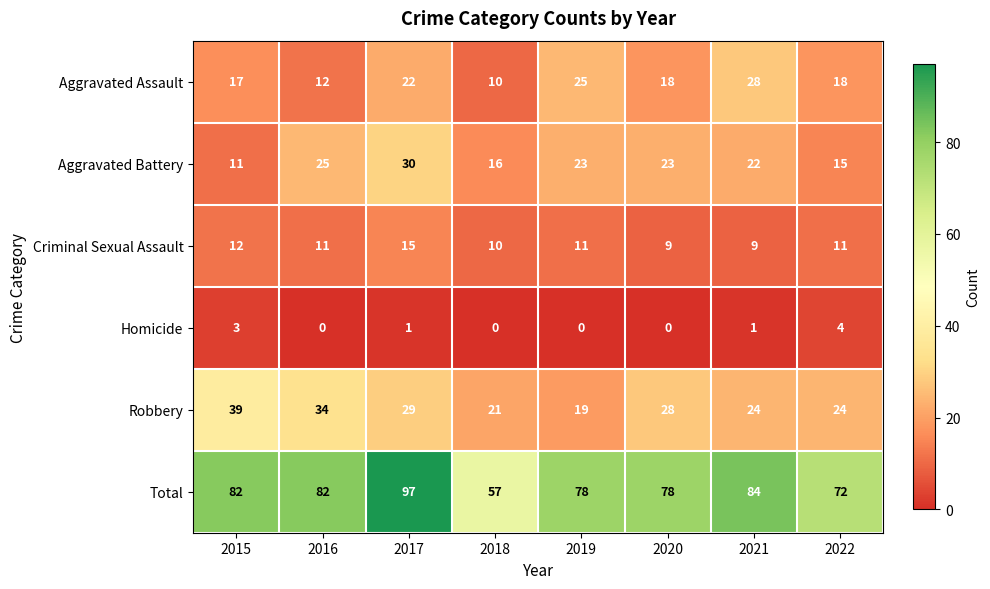

Which category has the highest value across all series?

2017